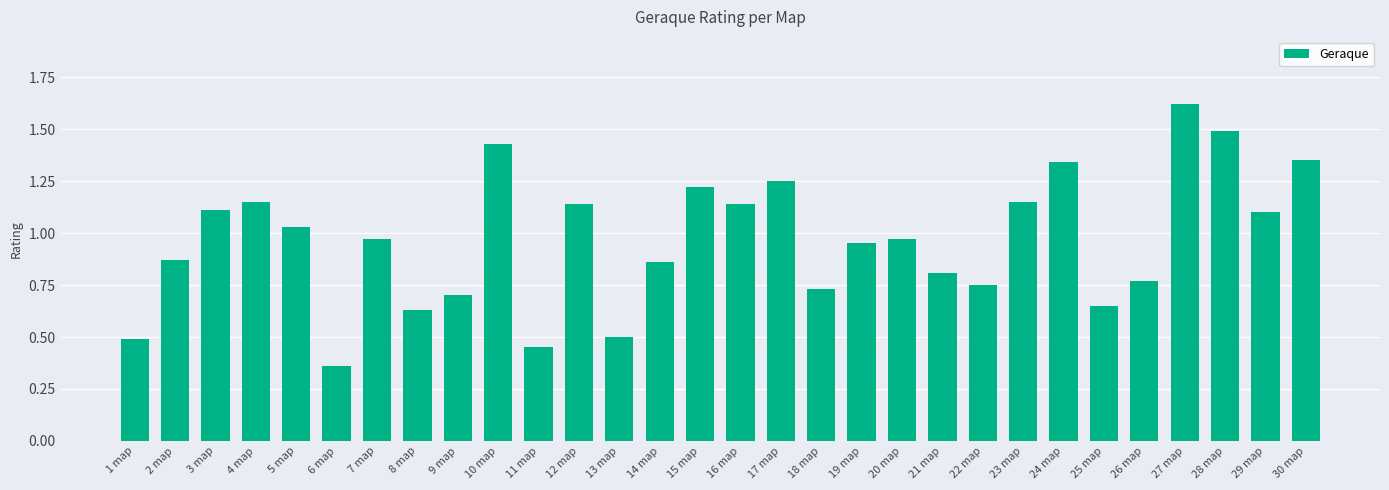

What position from the right is 17 map?

14